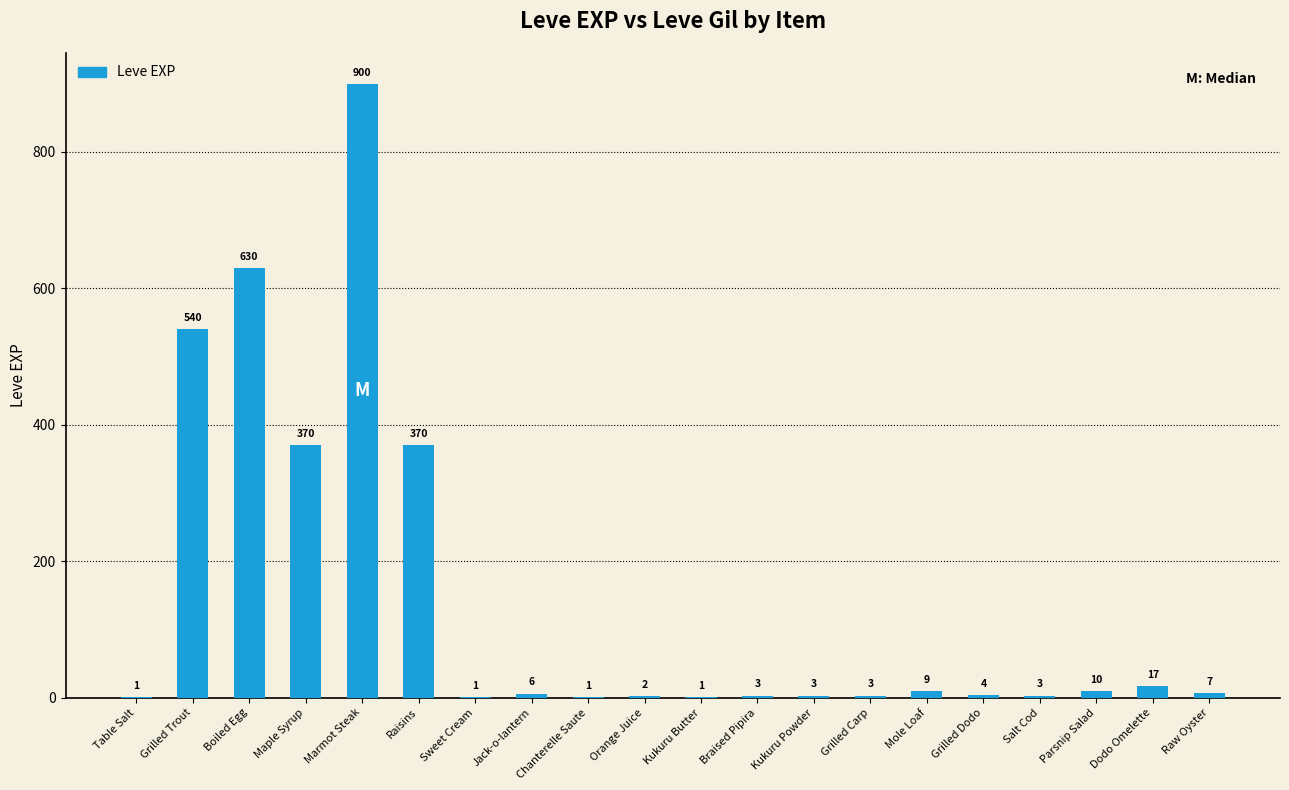

Reading right to left, what are all the values shown in this chart?

7	17	10	3	4	9	3	3	3	1	2	1	6	1	370	900	370	630	540	1